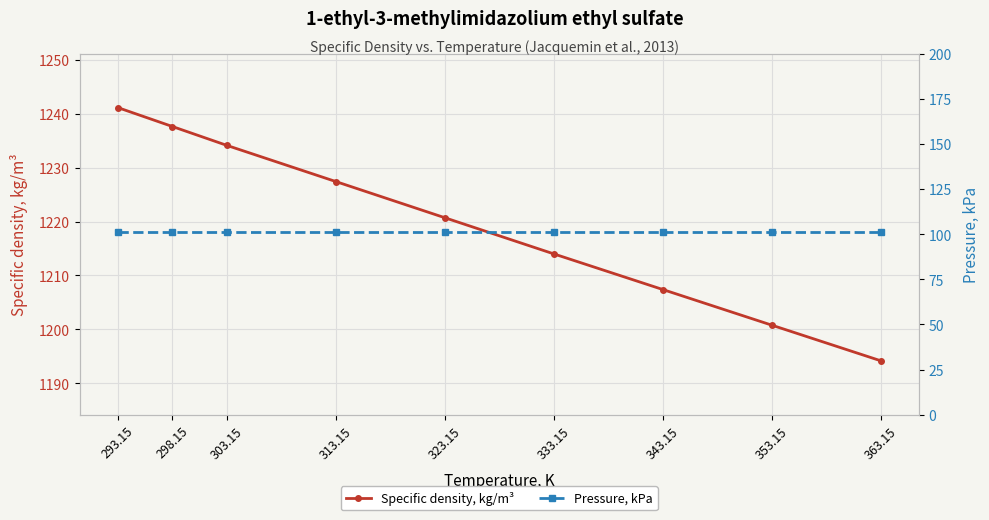

At which label does Pressure, kPa reach its minimum?

293.15